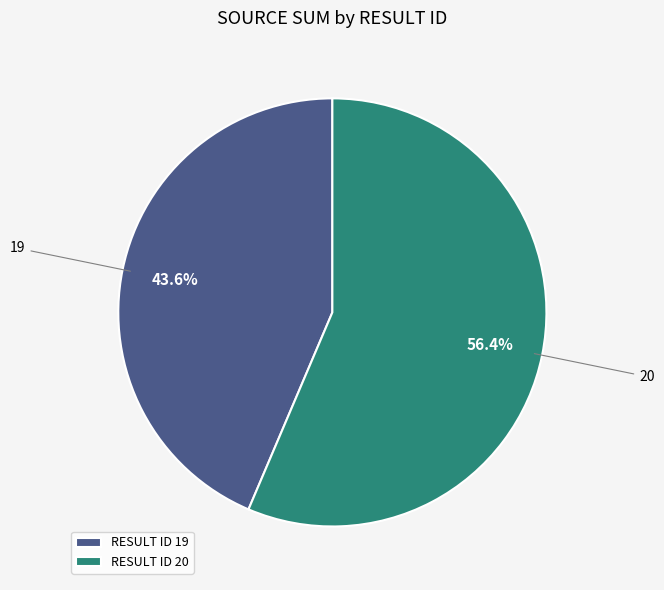

Which slice is the largest?

20